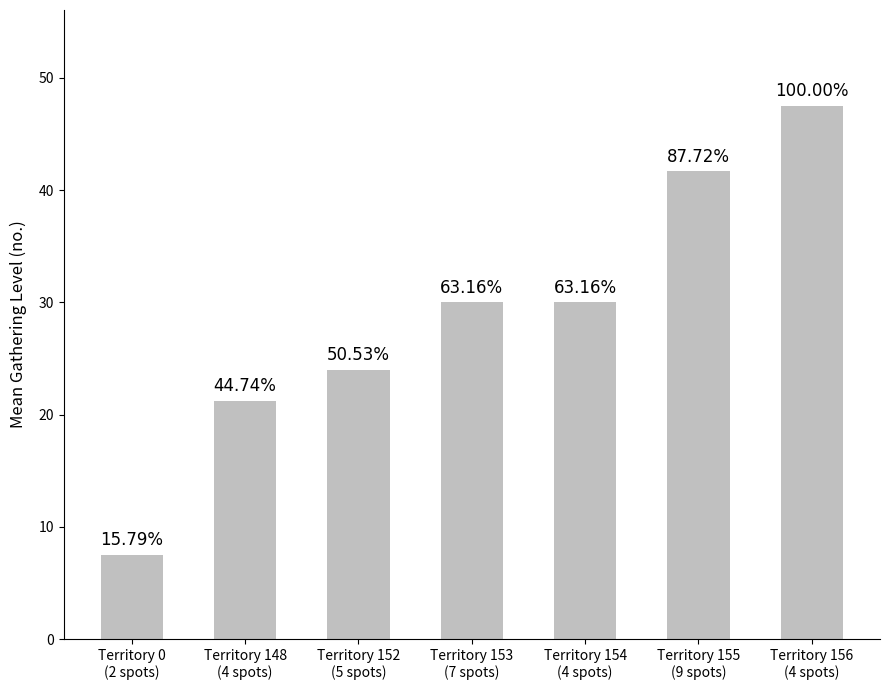

Are the bars horizontal?

No